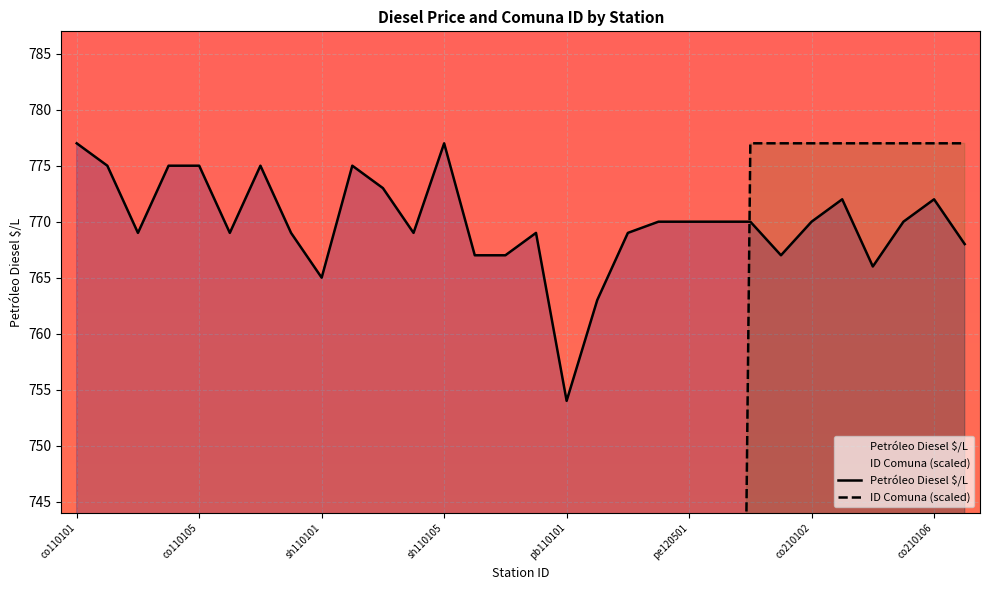

Is the value of Petróleo Diesel $/L at sh110101 greater than the value of ID Comuna at co210101?

No